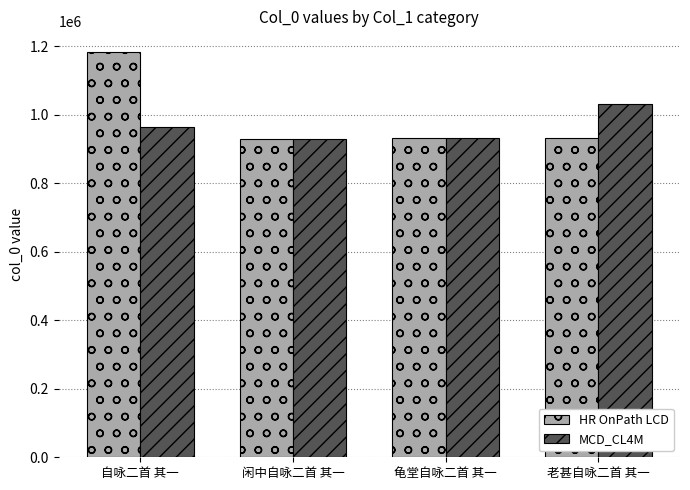

What is the sum of the HR OnPath LCD values at 老甚自咏二首 其一 and 自咏二首 其一?

2116128